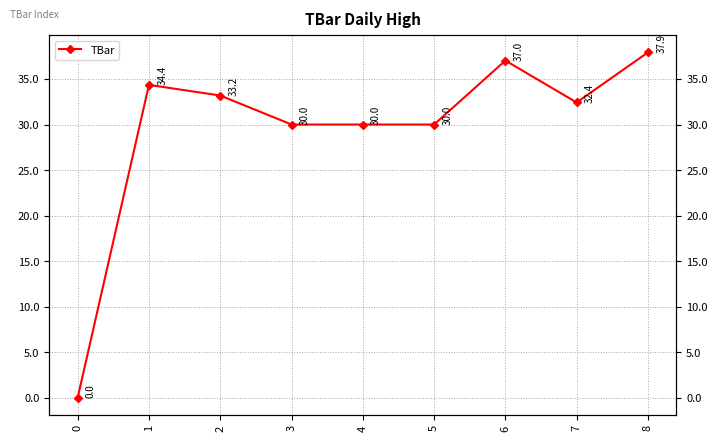

List the labels in order of value, largest first.

8, 6, 1, 2, 7, 3, 4, 5, 0